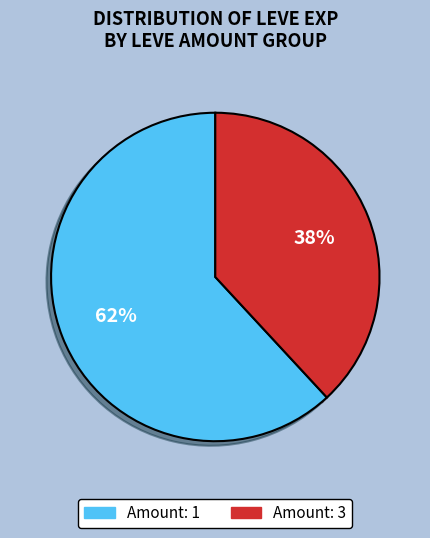

To the nearest percent, what is the difference between the largest and smallest slice percentages?

24%